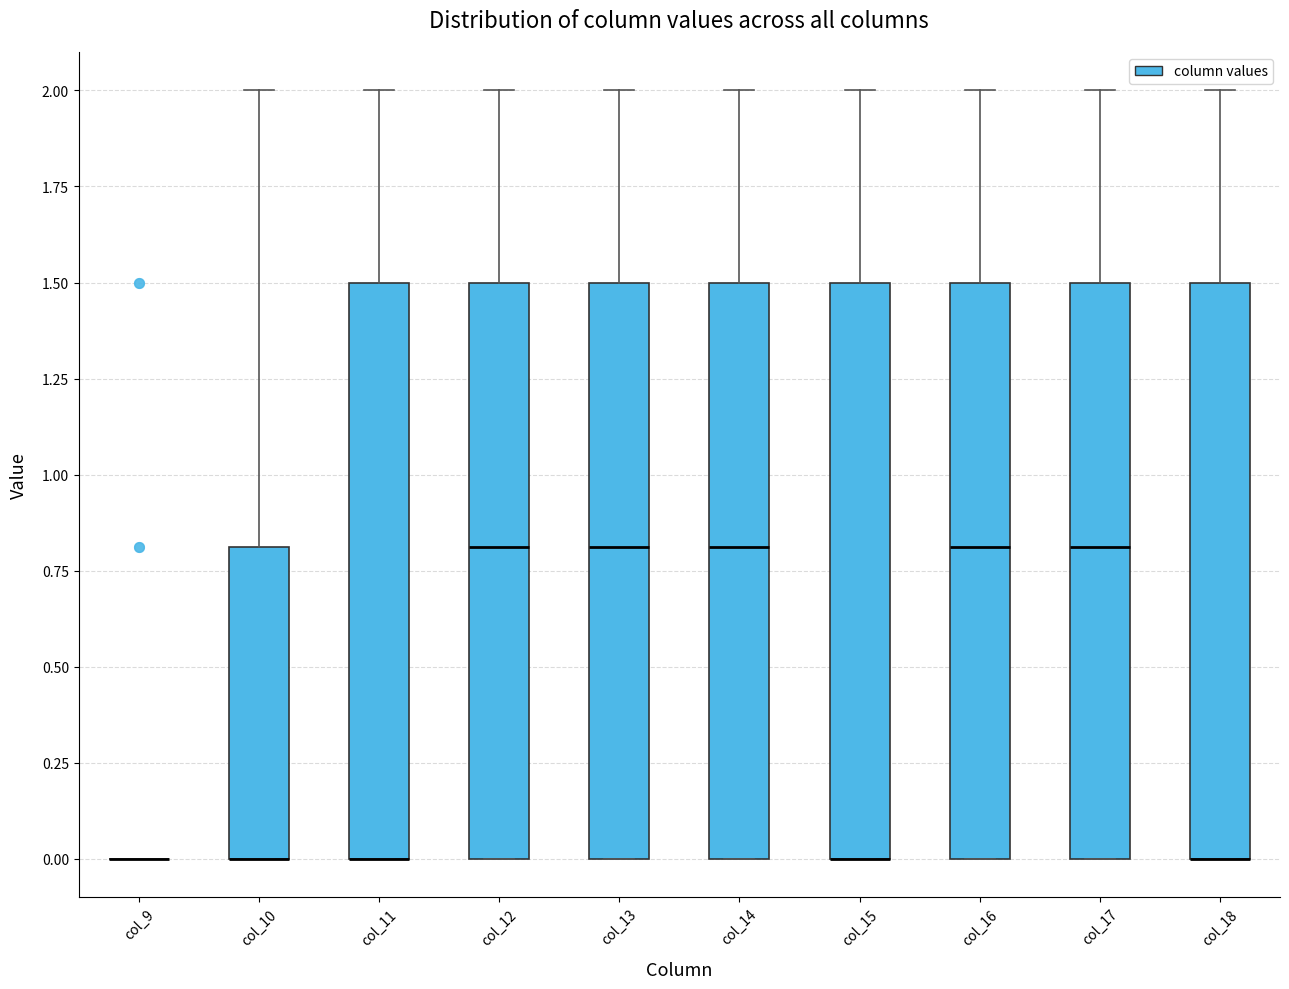

Reading left to right, read every box against the y-axis: the position of its median line, the range the box covers, and the ends of its whiskers. The values are not printed on the chart, so give them approximately, as read against the axis.

col_9: box collapsed to a line at 0.0, whiskers 0.0 to 0.0
col_10: median 0.0 (drawn on the box's lower edge), box 0.0 to 0.8, whiskers 0.0 to 2.0
col_11: median 0.0 (drawn on the box's lower edge), box 0.0 to 1.5, whiskers 0.0 to 2.0
col_12: median 0.8, box 0.0 to 1.5, whiskers 0.0 to 2.0
col_13: median 0.8, box 0.0 to 1.5, whiskers 0.0 to 2.0
col_14: median 0.8, box 0.0 to 1.5, whiskers 0.0 to 2.0
col_15: median 0.0 (drawn on the box's lower edge), box 0.0 to 1.5, whiskers 0.0 to 2.0
col_16: median 0.8, box 0.0 to 1.5, whiskers 0.0 to 2.0
col_17: median 0.8, box 0.0 to 1.5, whiskers 0.0 to 2.0
col_18: median 0.0 (drawn on the box's lower edge), box 0.0 to 1.5, whiskers 0.0 to 2.0